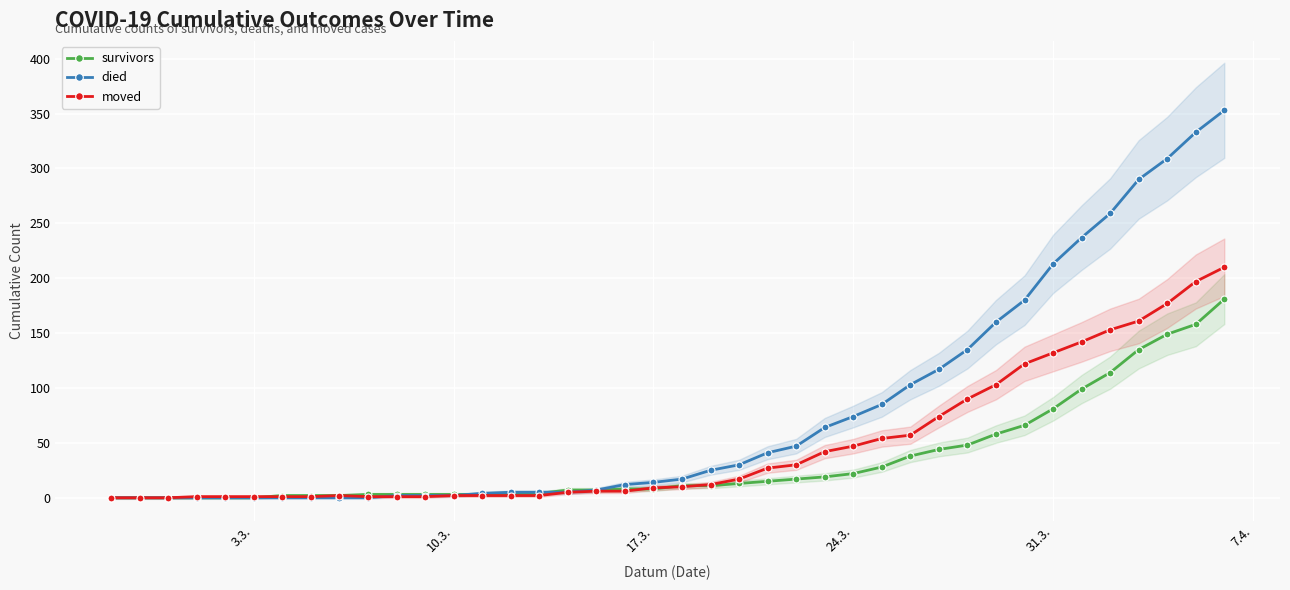

Reading right to left, extract all data points from this chart.

survivors: 181	158	149	135	114	99	81	66	58	48	44	38	28	22	19	17	15	13	11	11	8	8	7	7	4	3	3	3	3	3	3	2	2	2	0	0	0	0	0	0
died: 353	333	309	290	259	237	213	180	160	135	117	103	85	74	64	47	41	30	25	17	14	12	7	5	5	5	4	2	2	2	0	0	0	0	0	0	0	0	0	0
moved: 210	197	177	161	153	142	132	122	103	90	74	57	54	47	42	30	27	17	12	10	9	6	6	5	2	2	2	2	1	1	1	2	1	1	1	1	1	0	0	0